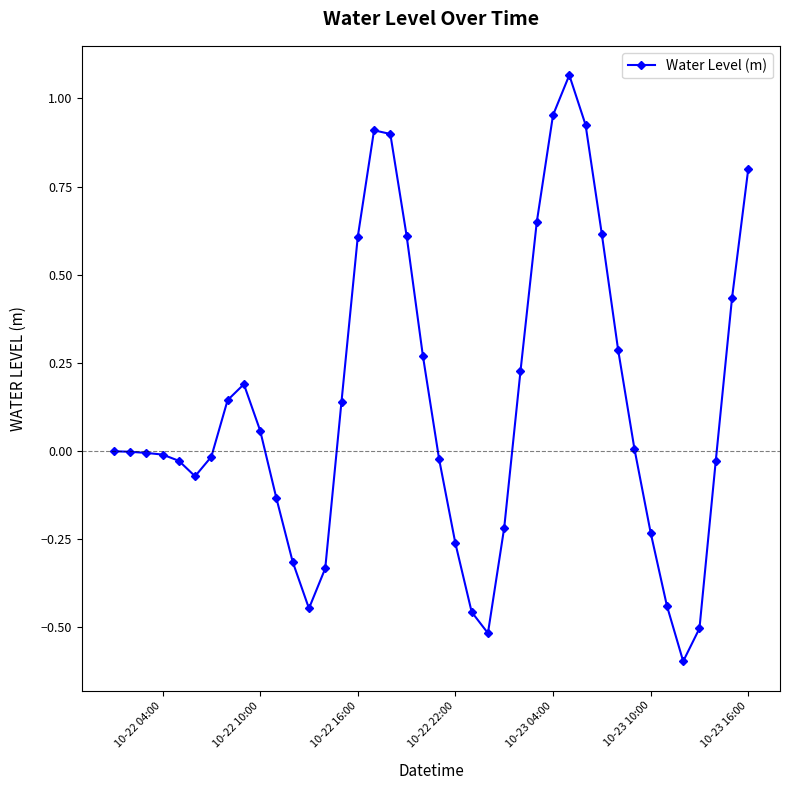

What is the sum of all values?

5.2